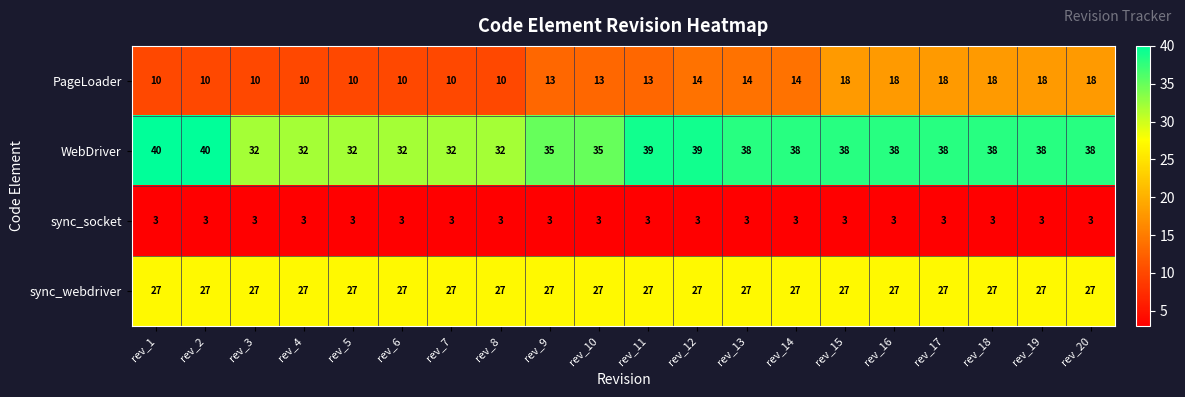

What is the difference between the maximum and second lowest values in the PageLoader series?

8